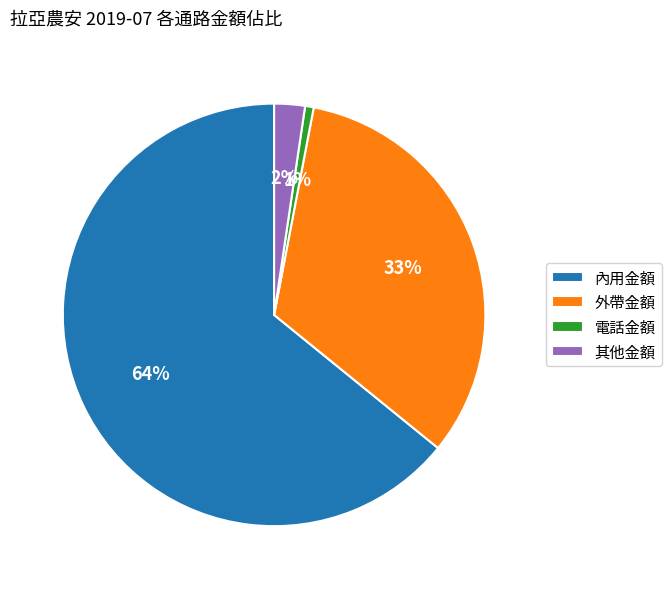

True or false: 內用金額 accounts for 52% of the total.

False